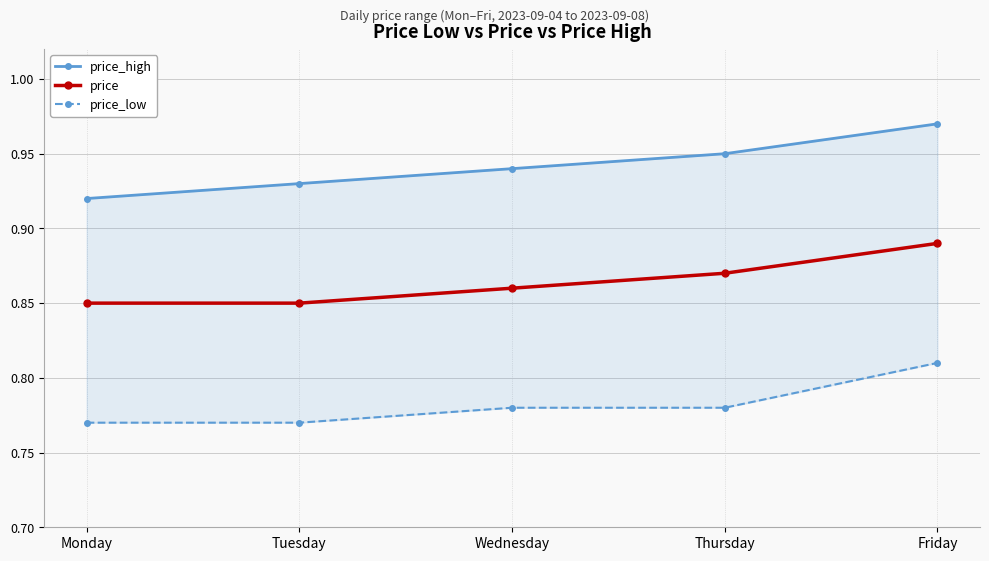

List the labels in order of price_high value, smallest first.

Monday, Tuesday, Wednesday, Thursday, Friday